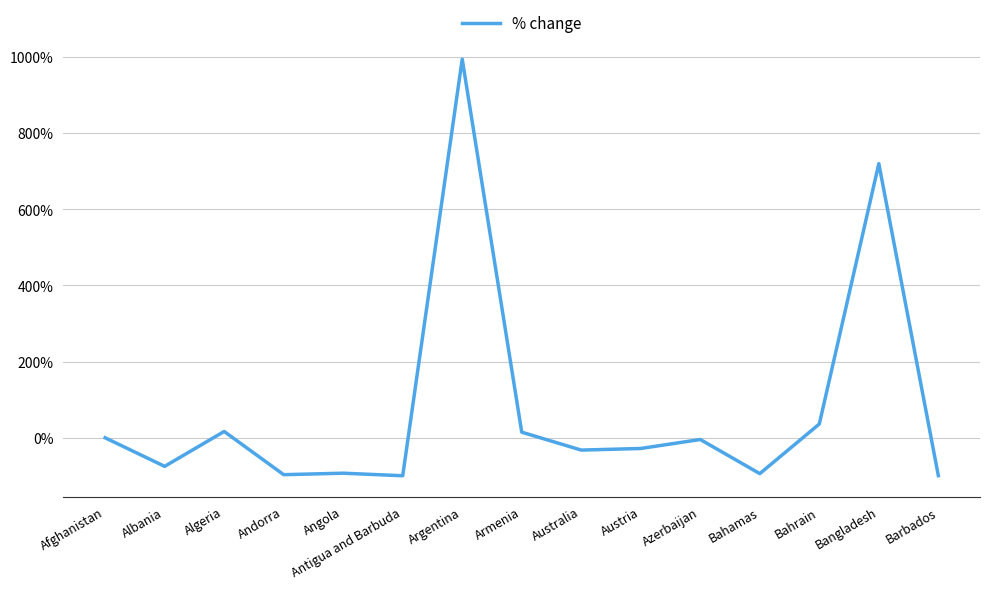

Is it true that the value at Argentina is 994.5?

True